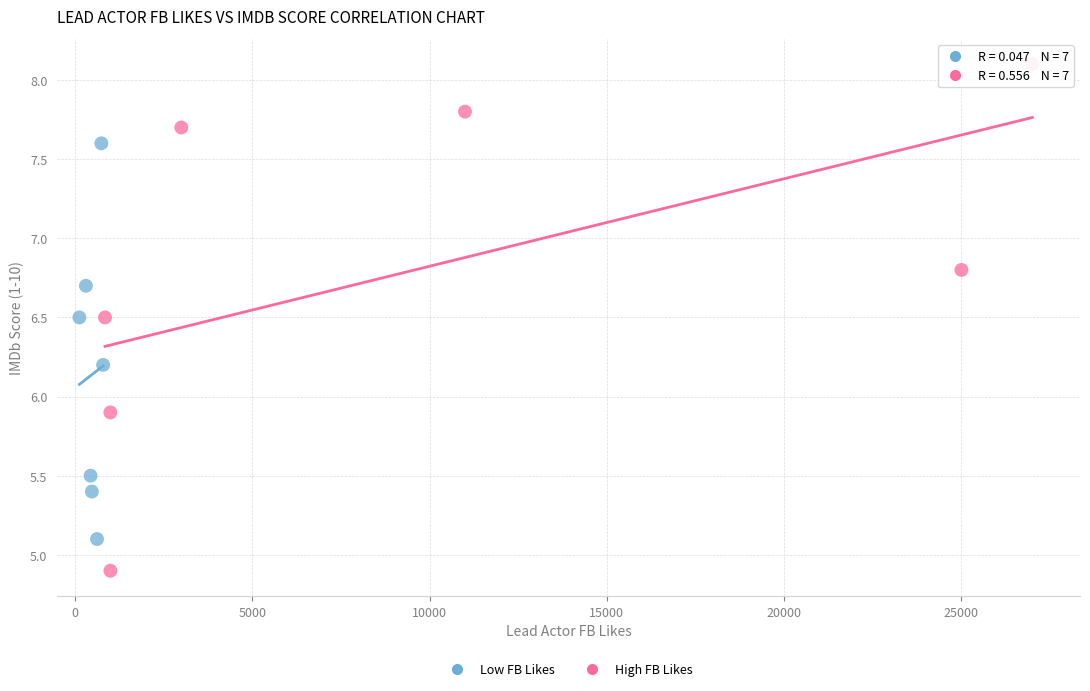

Which series reaches the minimum Y coordinate?

High FB Likes